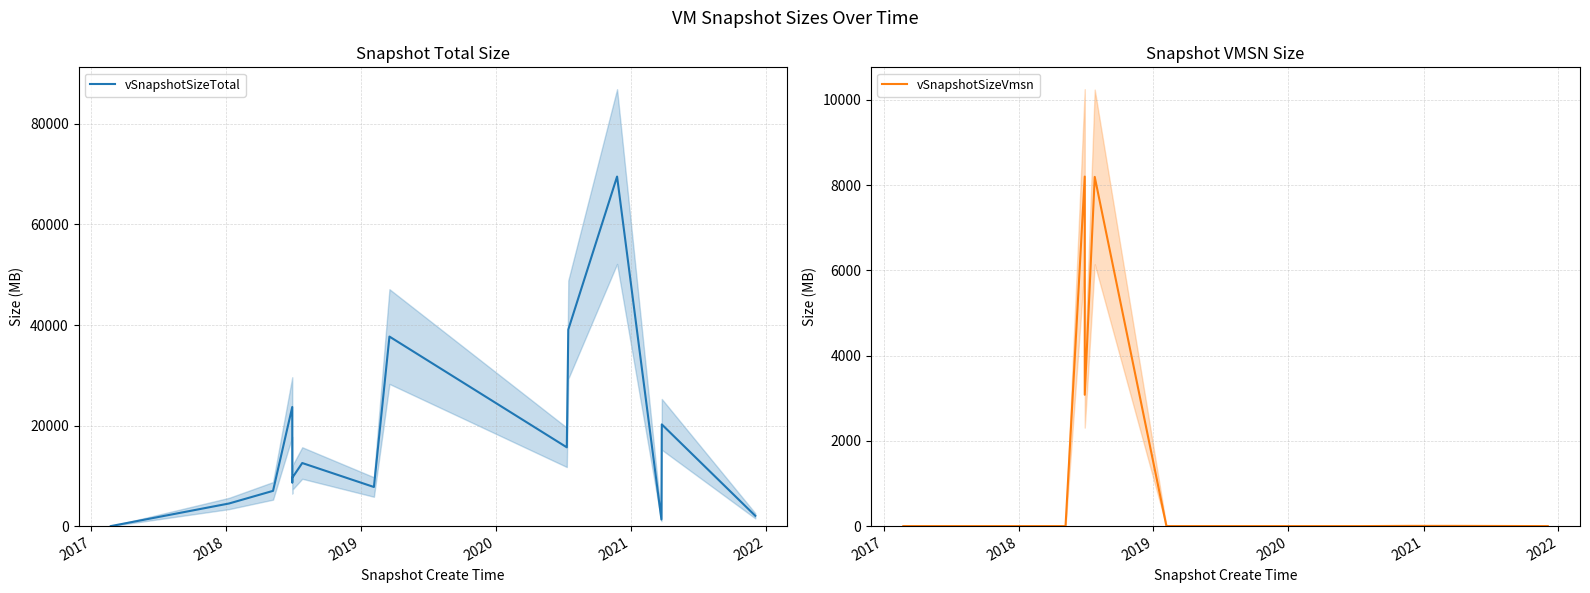

What is the sum of all vSnapshotSizeVmsn values?

28734.3